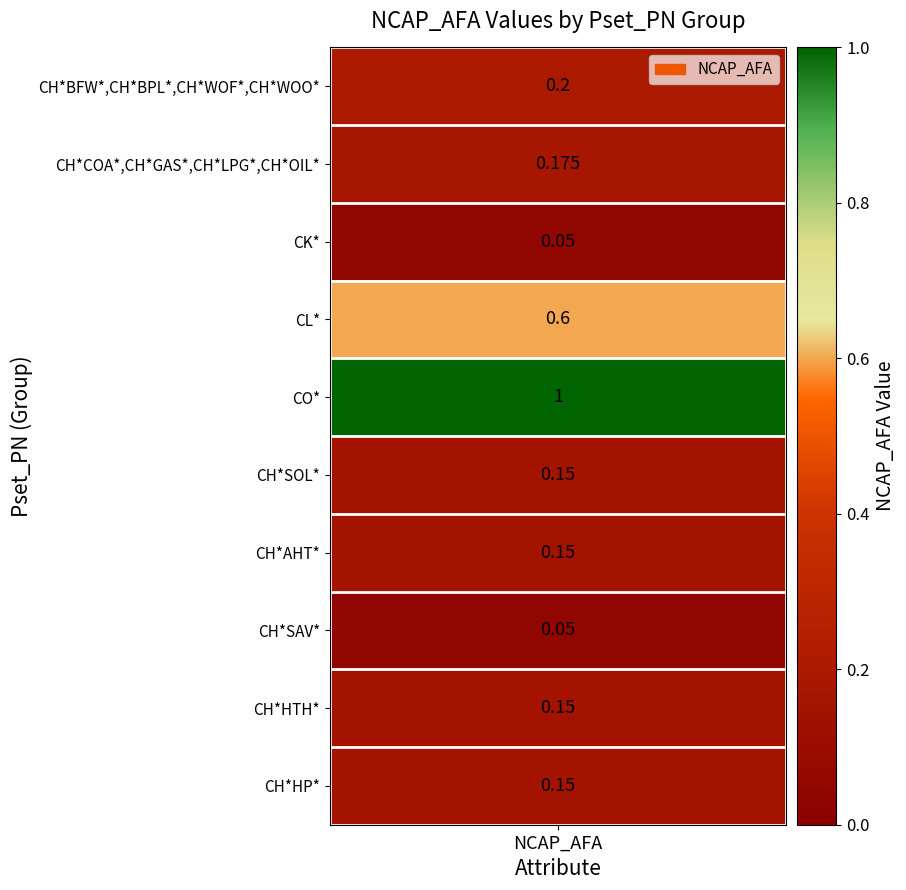

What is the difference between the second highest and minimum values?

0.6